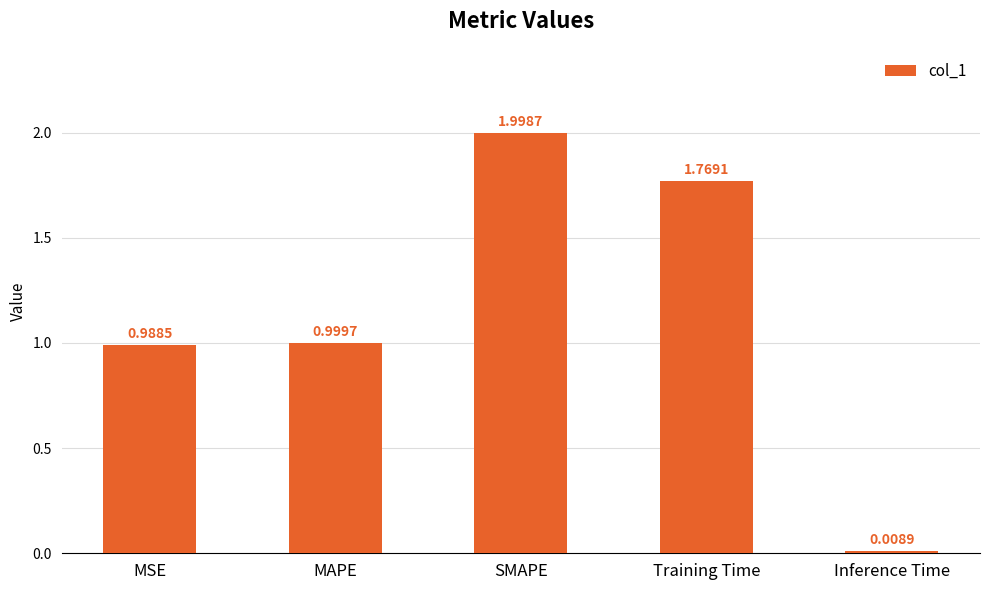

List the labels in order of value, smallest first.

Inference Time, MSE, MAPE, Training Time, SMAPE